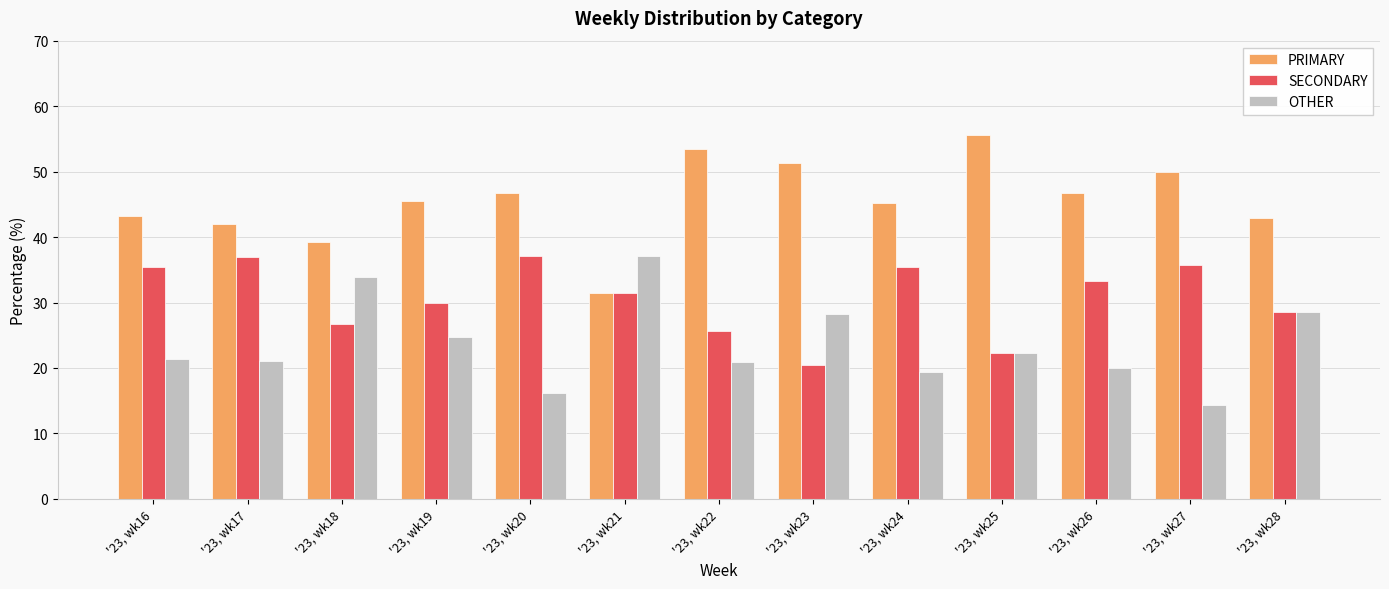

Rank the series by their average value, from lowest to highest.

OTHER, SECONDARY, PRIMARY